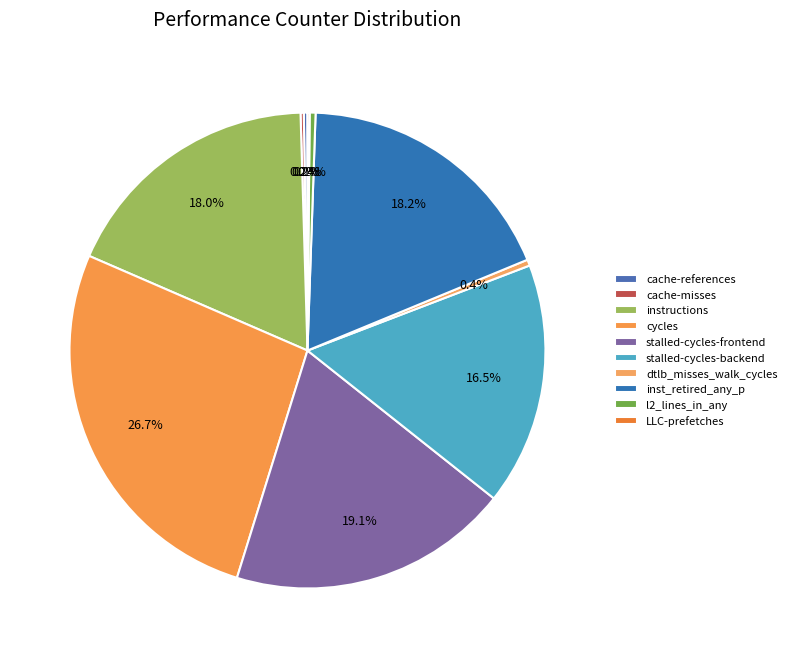

True or false: LLC-prefetches accounts for 0% of the total.

True